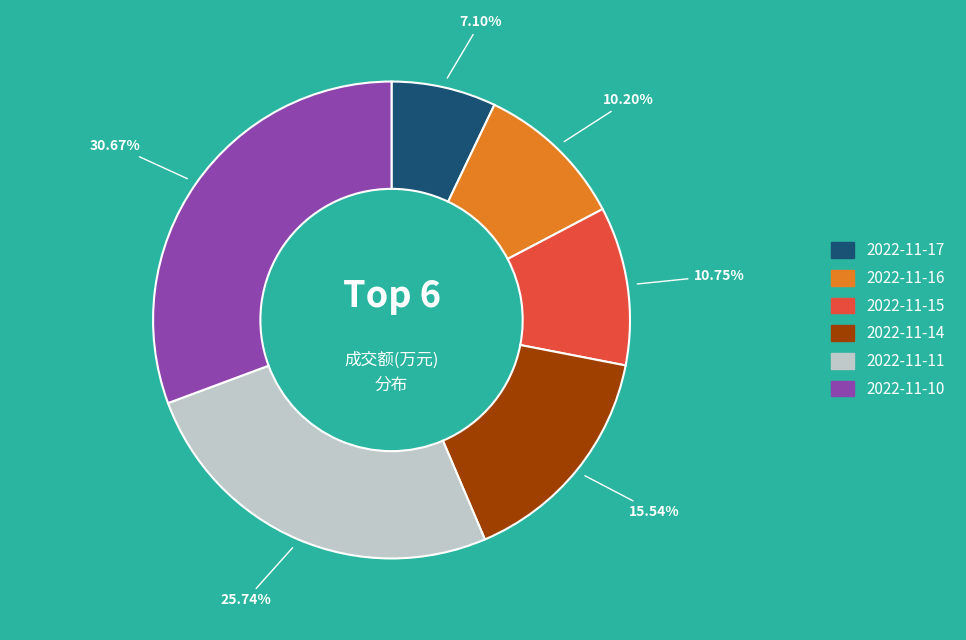

Is it true that 2022-11-17 is 17% of the pie?

False